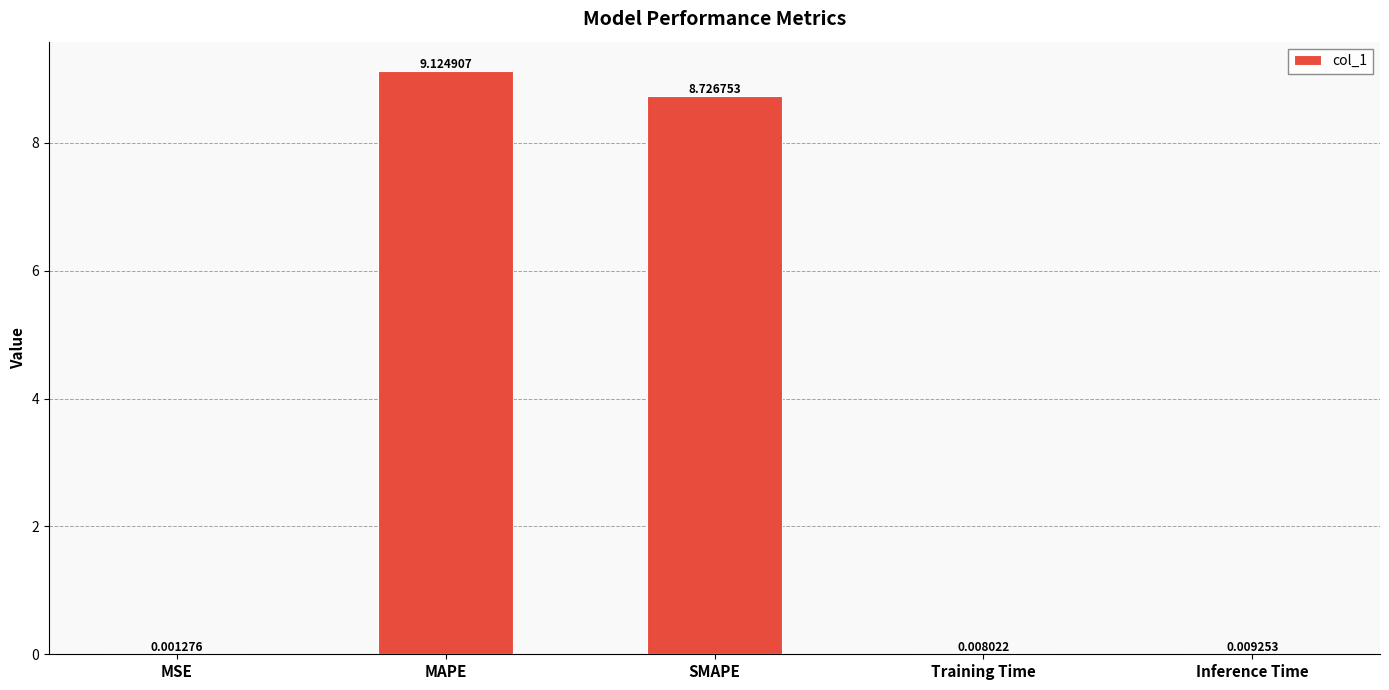

Does the chart contain stacked bars?

No